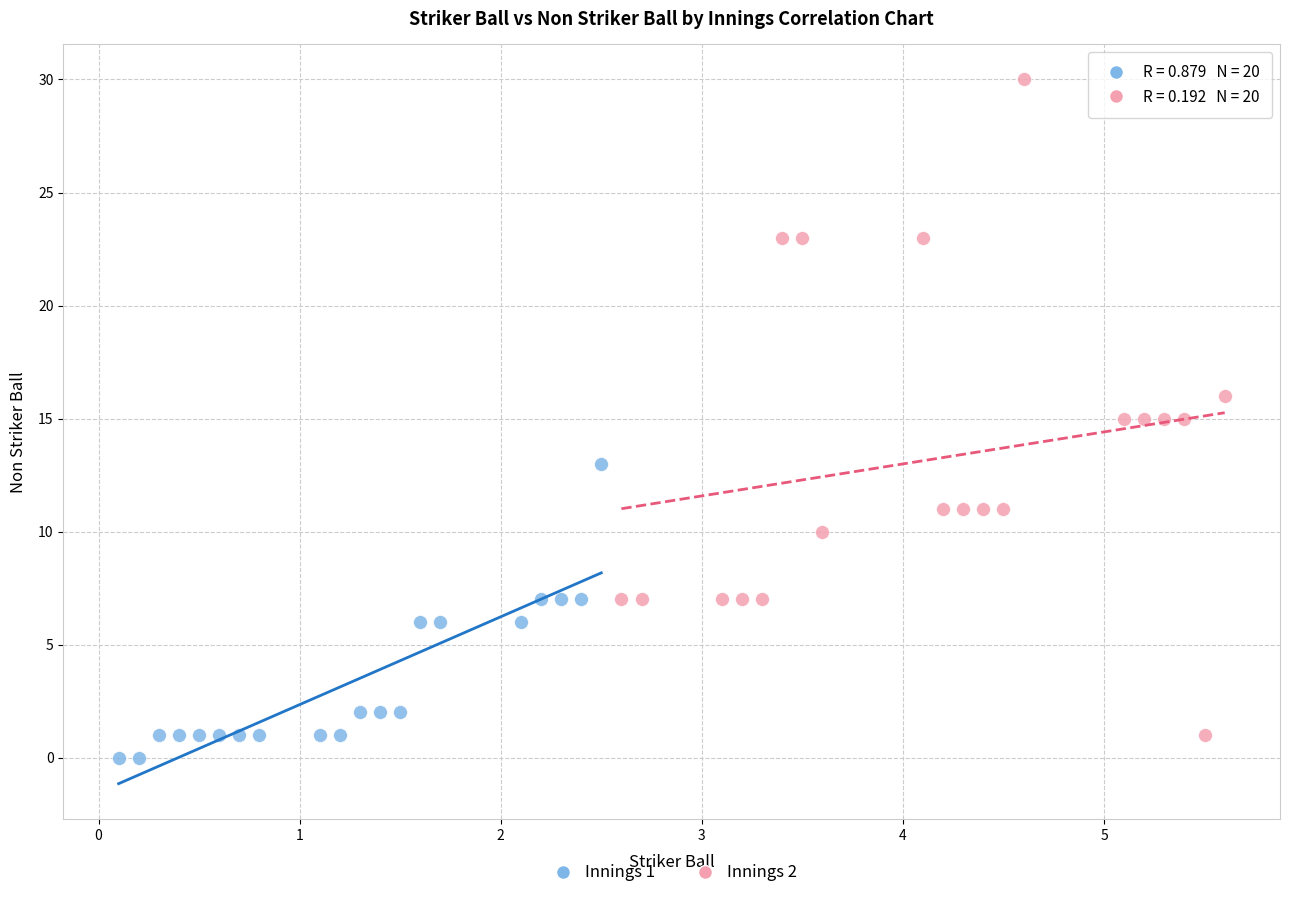

Which series contains the highest Y value?

Innings 2